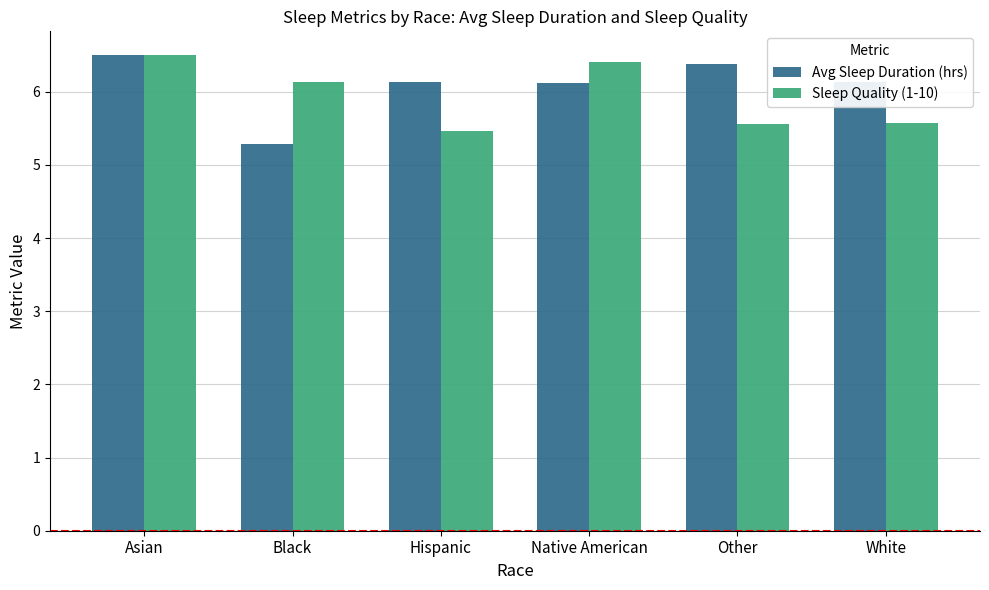

Is the value of Sleep Quality (1-10) at Hispanic greater than the value of Avg Sleep Duration (hrs) at Asian?

No